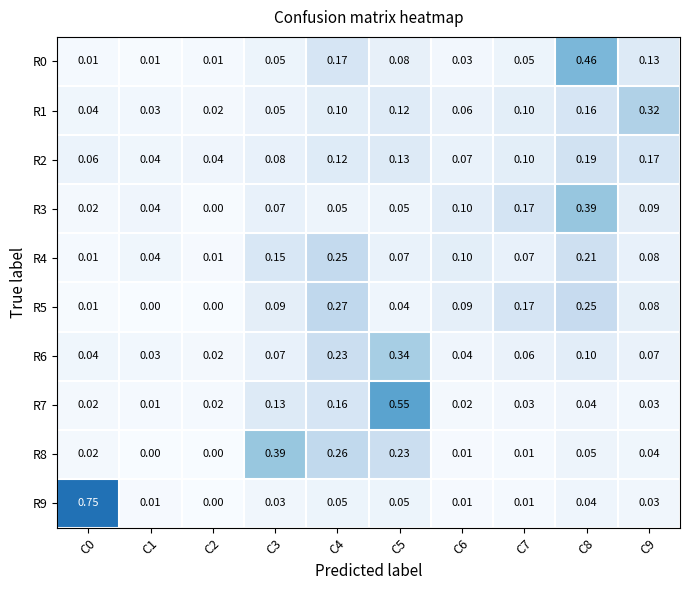

Is the value of R6 at C9 greater than the value of R4 at C4?

No